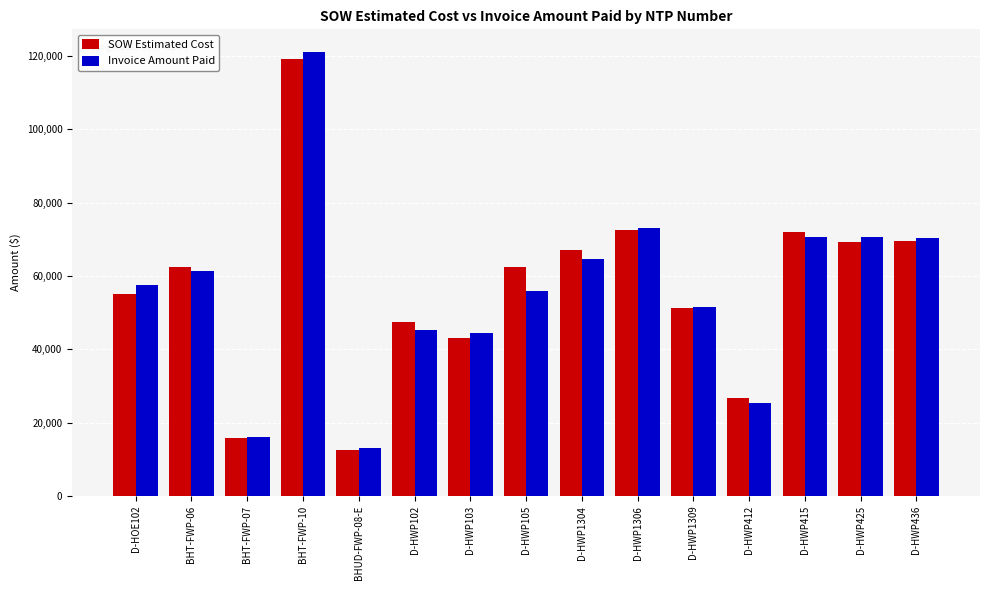

Are the bars grouped side by side (vs. stacked)?

Yes